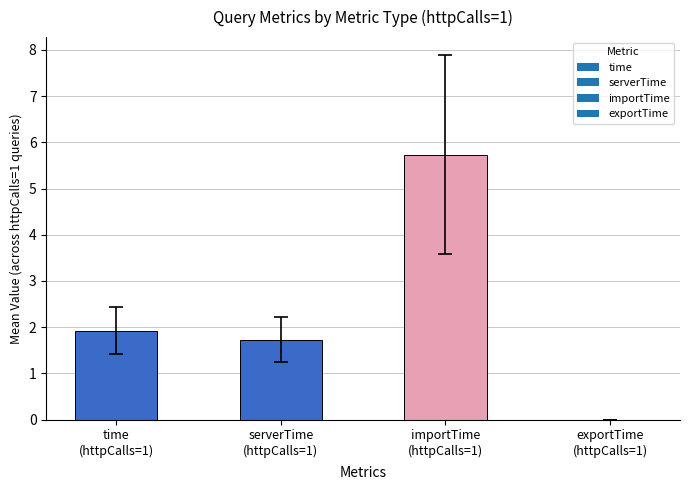

What is the maximum value shown in the chart?

5.7